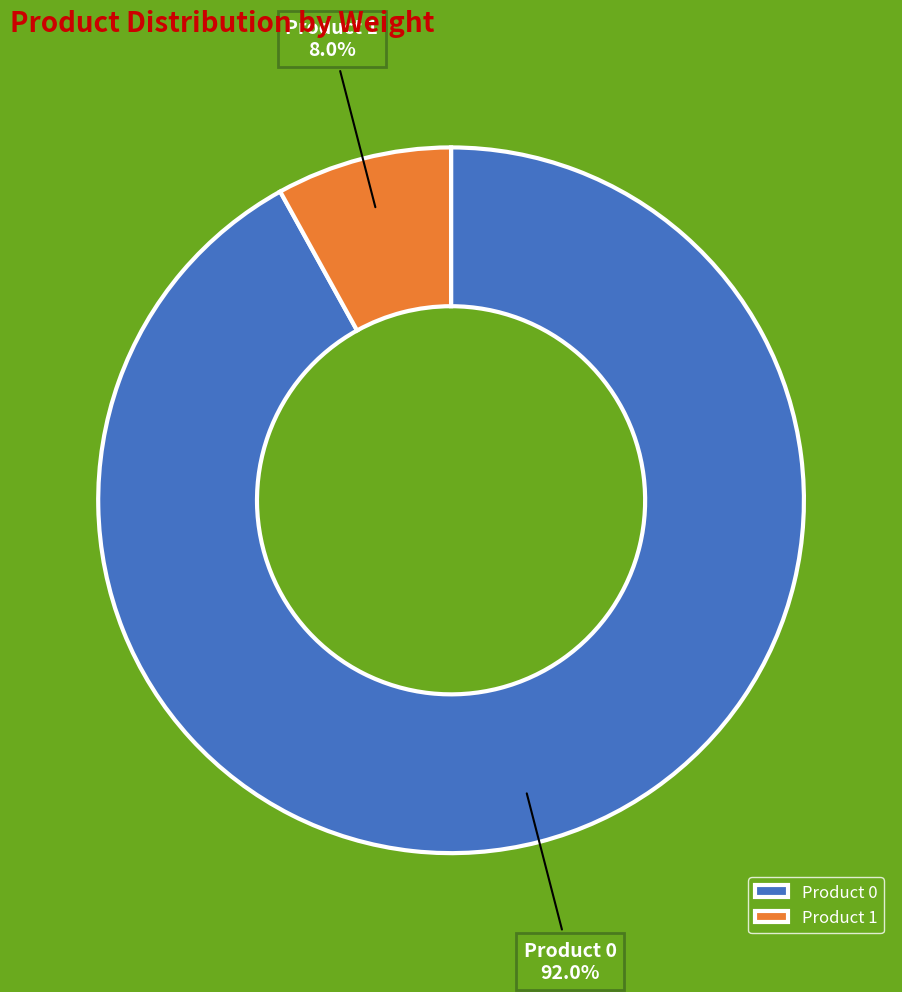

Which has a higher value, Product 0 or Product 1?

Product 0